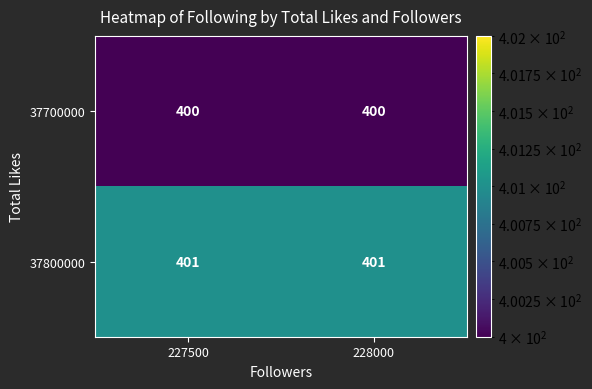

Reading right to left, transcribe all the data shown in this chart.

37700000: 228000=400	227500=400
37800000: 228000=401	227500=401